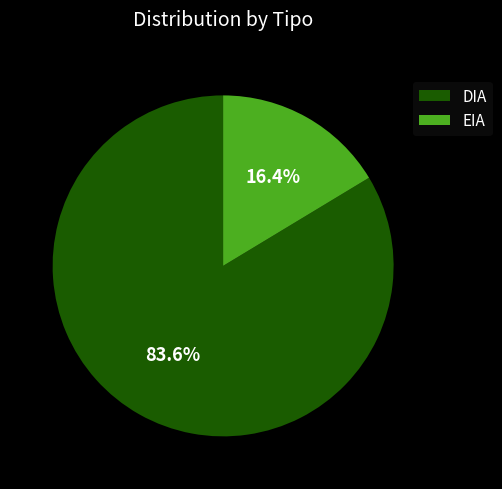

How many segments does this pie chart have?

2